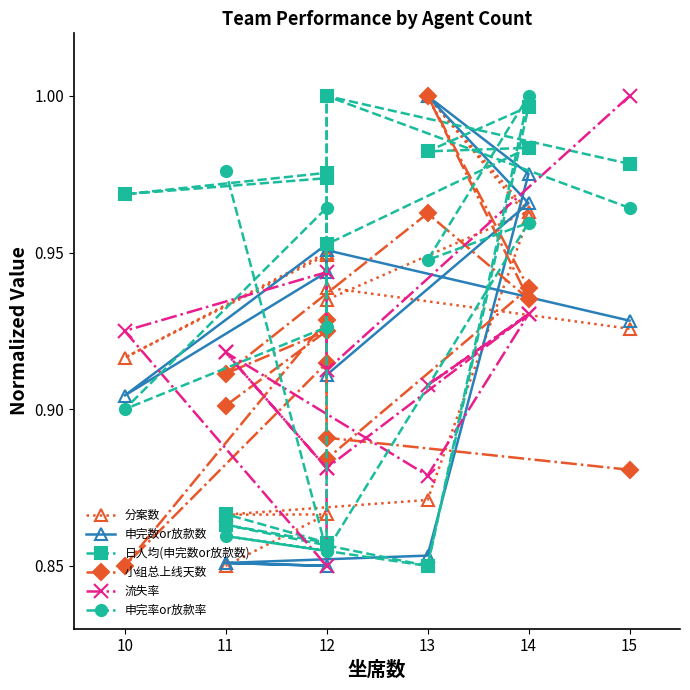

What is the maximum value for 申完率or放款率?

1.0